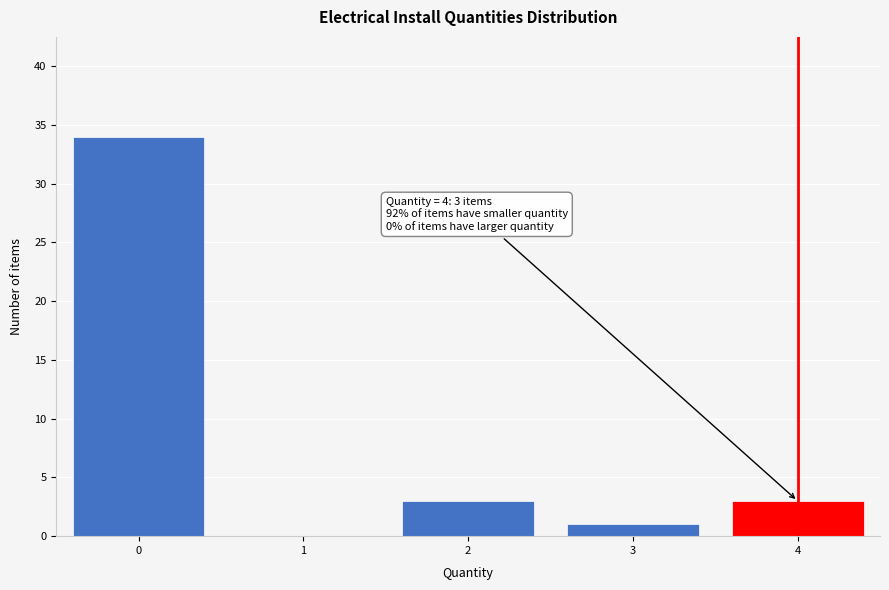

Reading left to right, list all the values displayed in this chart.

0=34	1=0	2=3	3=1	4=3